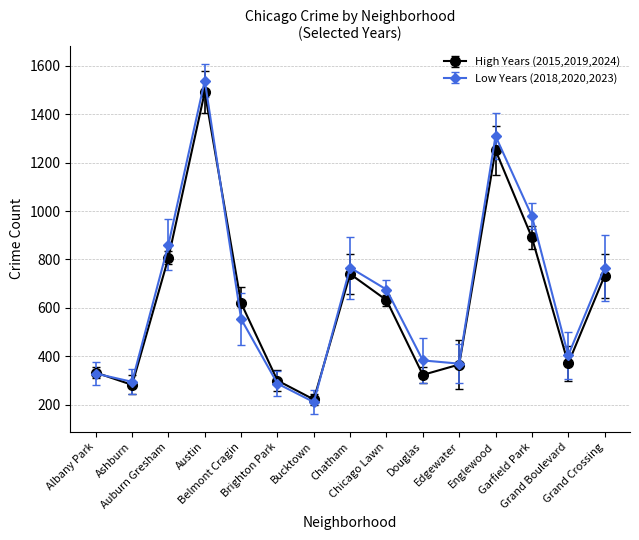

What are all the series names shown in the legend?

High Years (2015,2019,2024), Low Years (2018,2020,2023)